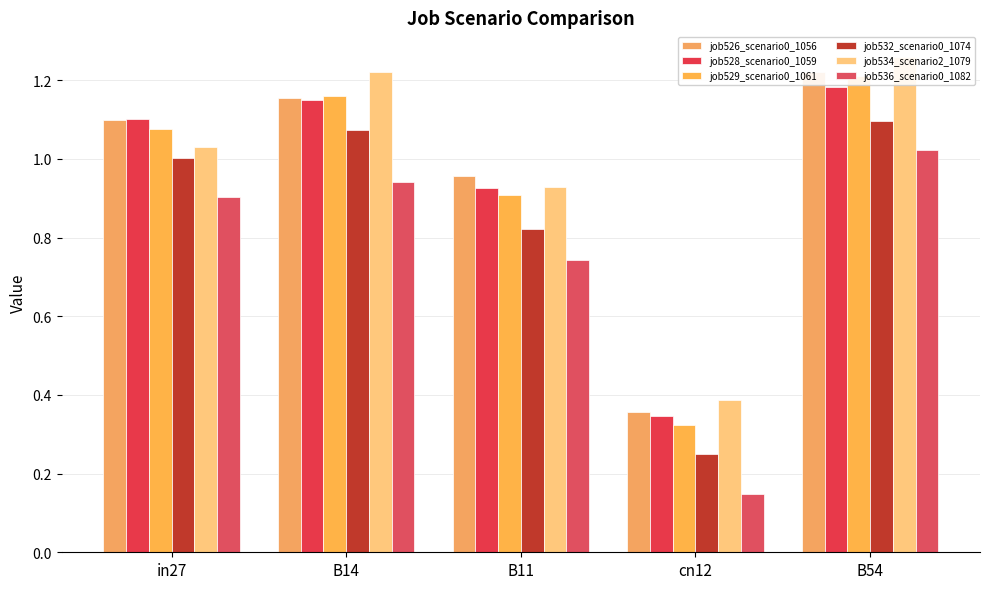

What is the sum of all job534_scenario2_1079 values?

4.8